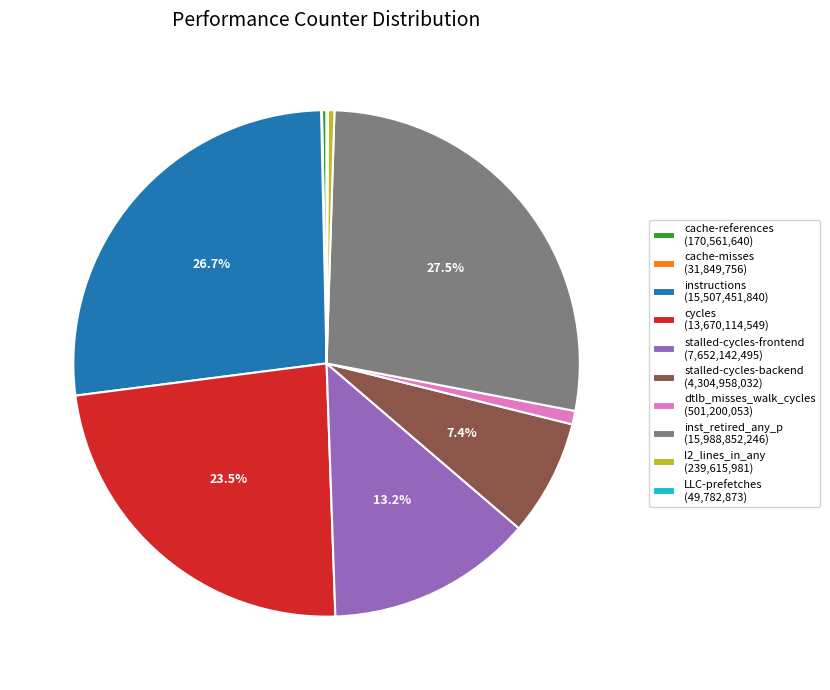

Is it true that instructions is 27% of the pie?

True